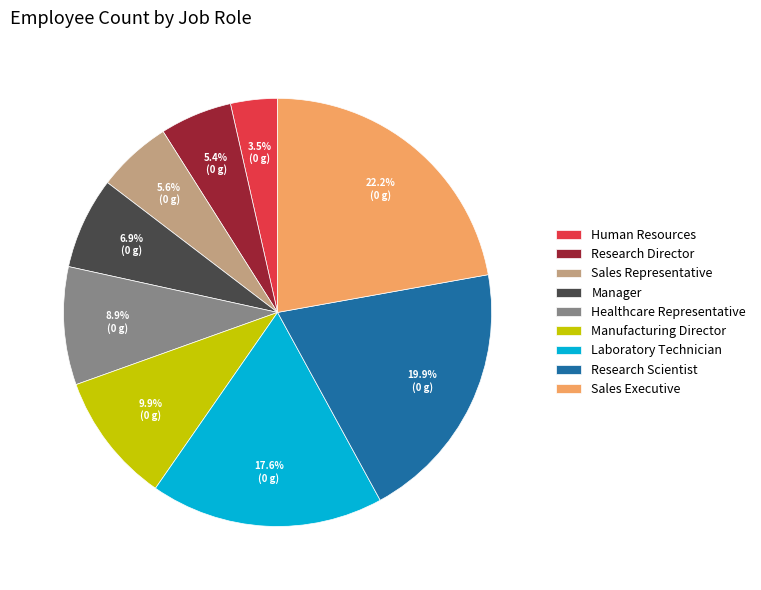

Between Manufacturing Director and Research Director, which is larger?

Manufacturing Director